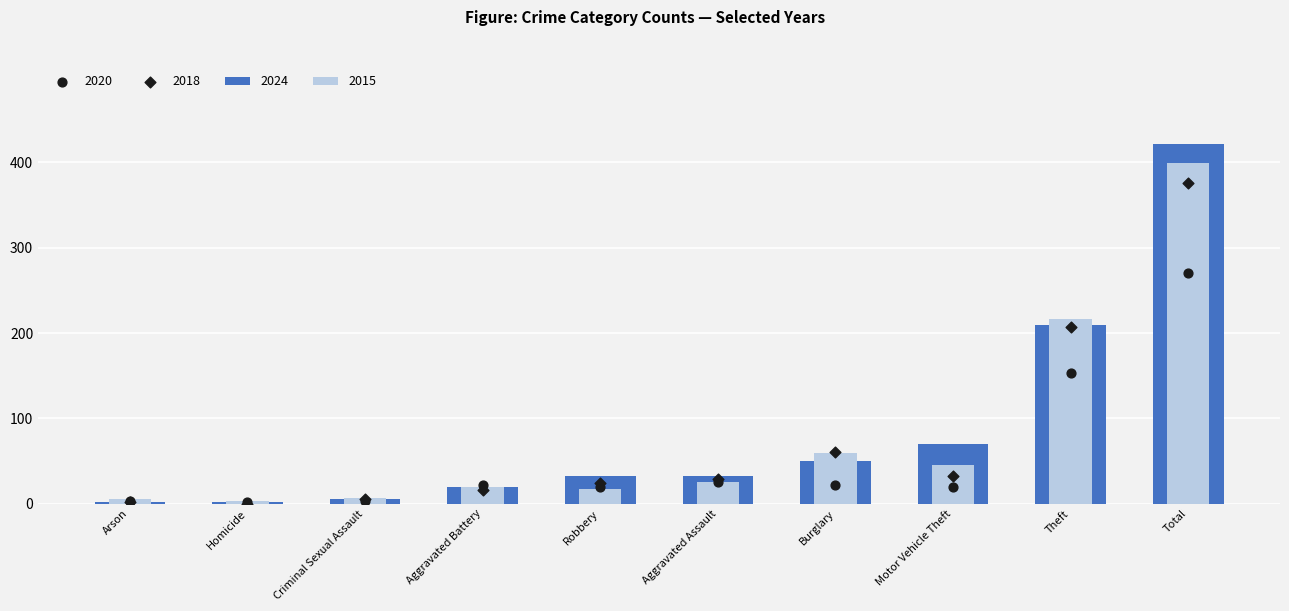

Which series contains the lowest Y value?

2015